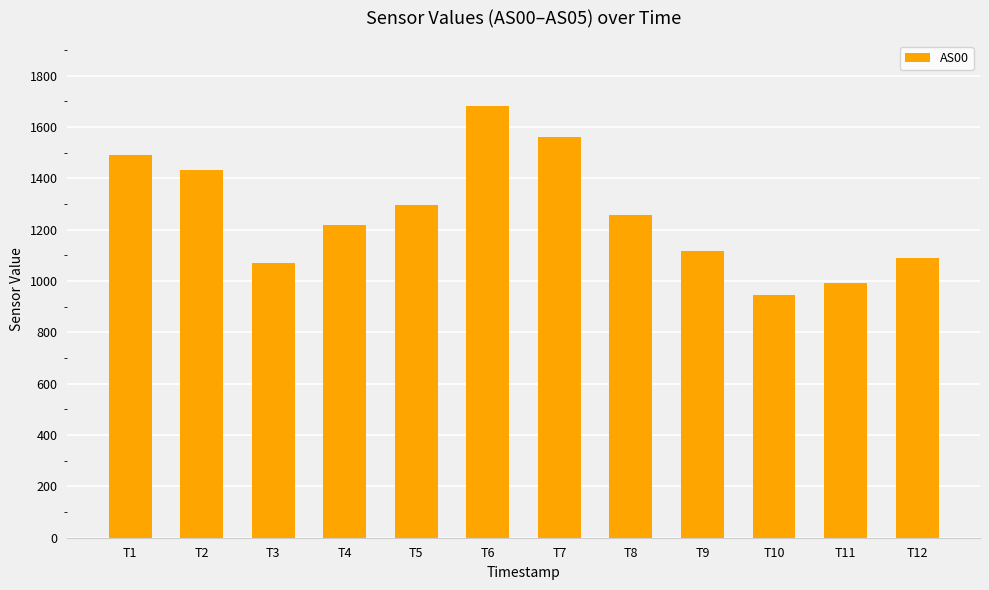

Is it true that the value at T10 is 945?

True